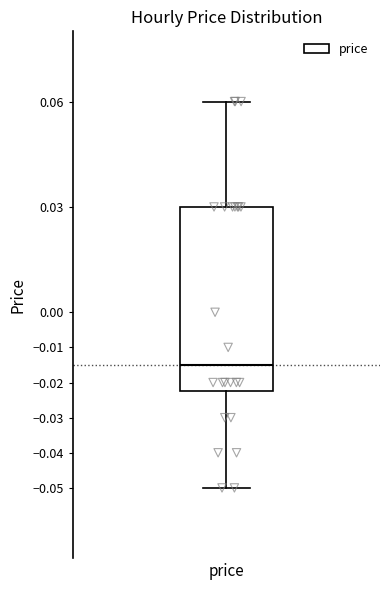

Read this box plot against the y-axis: the position of the median line, the range covered by the box, and the ends of both whiskers. The values are not printed on the chart, so give them approximately, as read against the axis.

median -0.015, box -0.022 to 0.030, whiskers -0.050 to 0.060